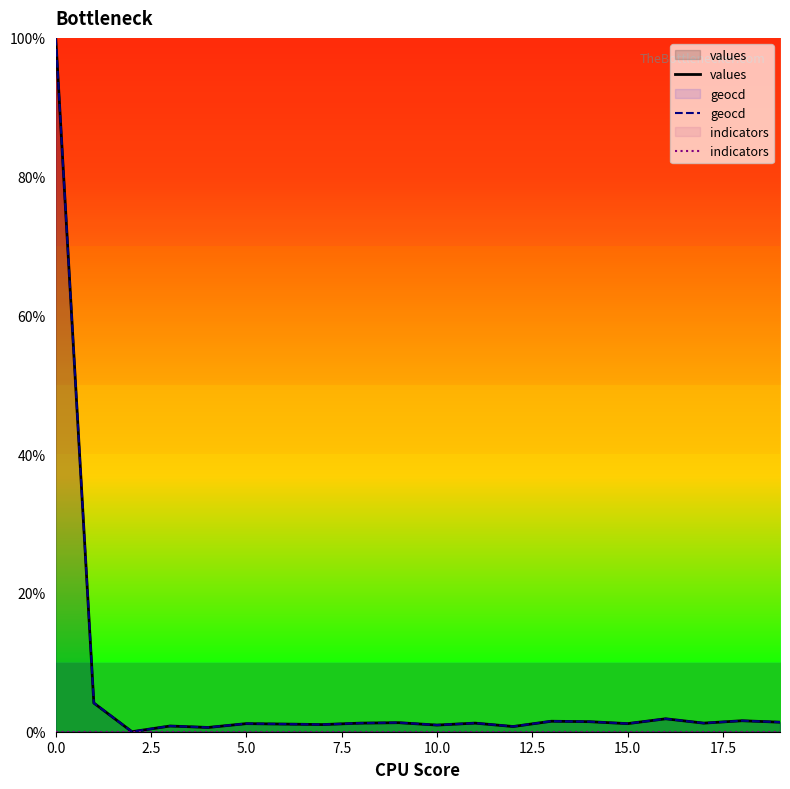

What is the sum of the geocd values at 9 and 12?

2.1